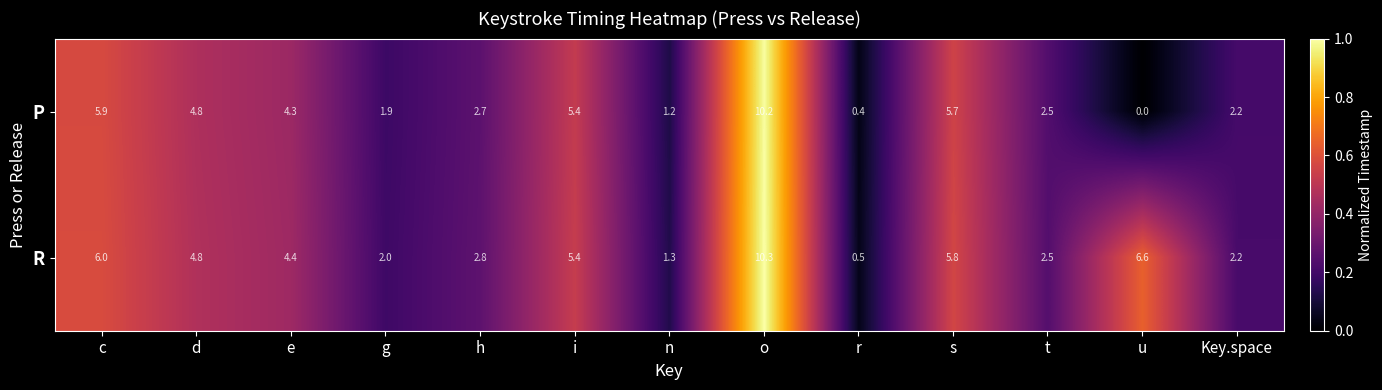

What is the maximum value shown in the chart?

10.3